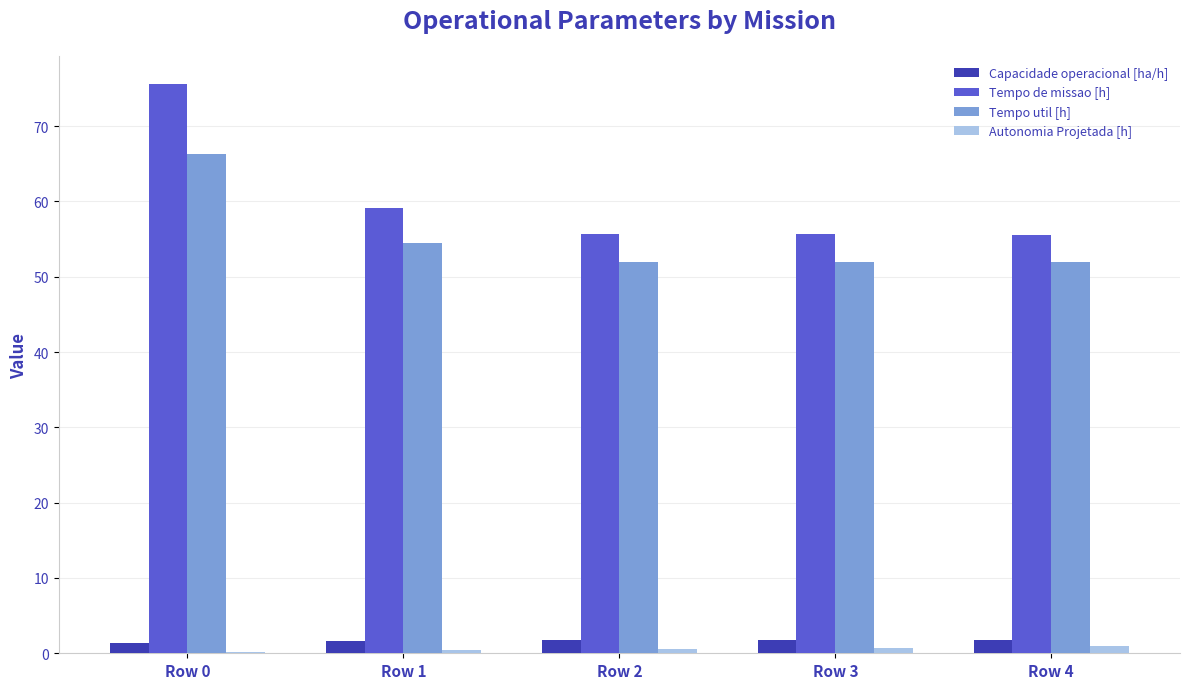

What is the total value across all series at Row 3?

110.2